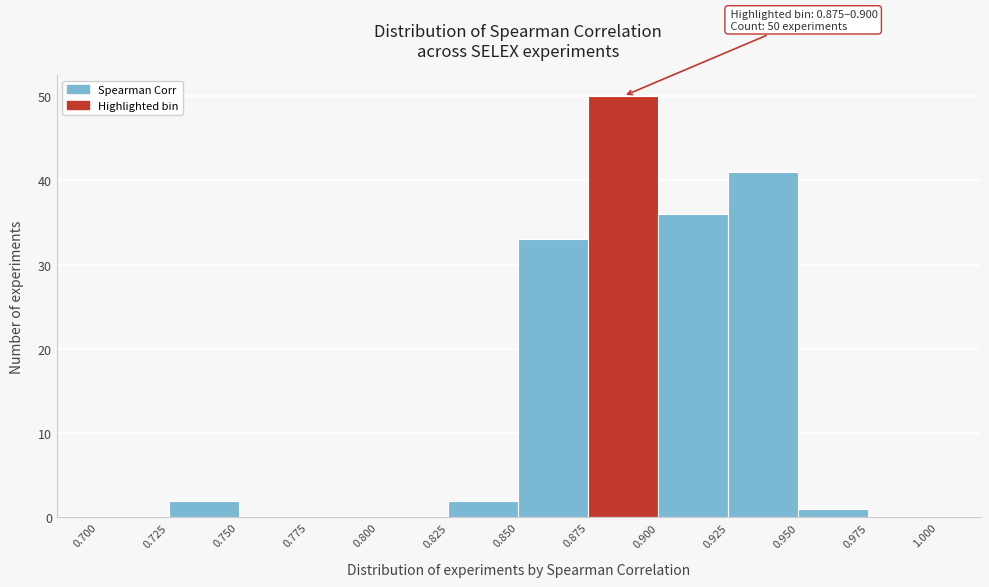

Which range on the x-axis has the tallest bar?

0.875 to 0.900